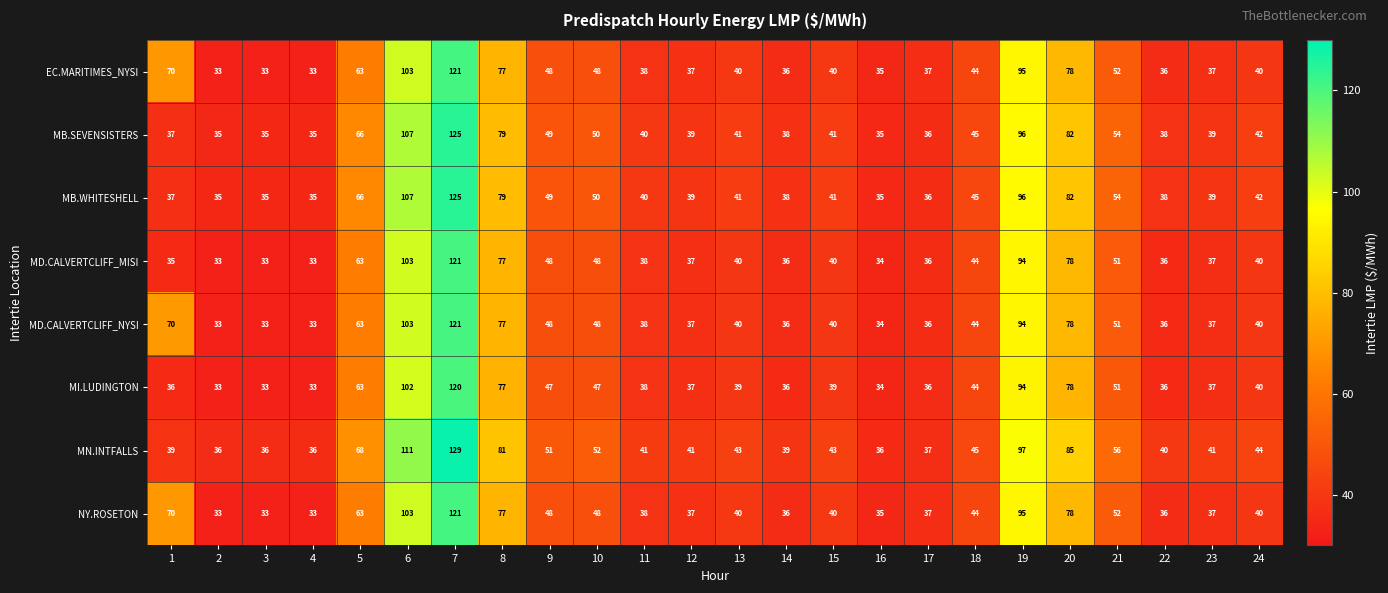

What is the difference between the MB.SEVENSISTERS values at 9 and 8?

30